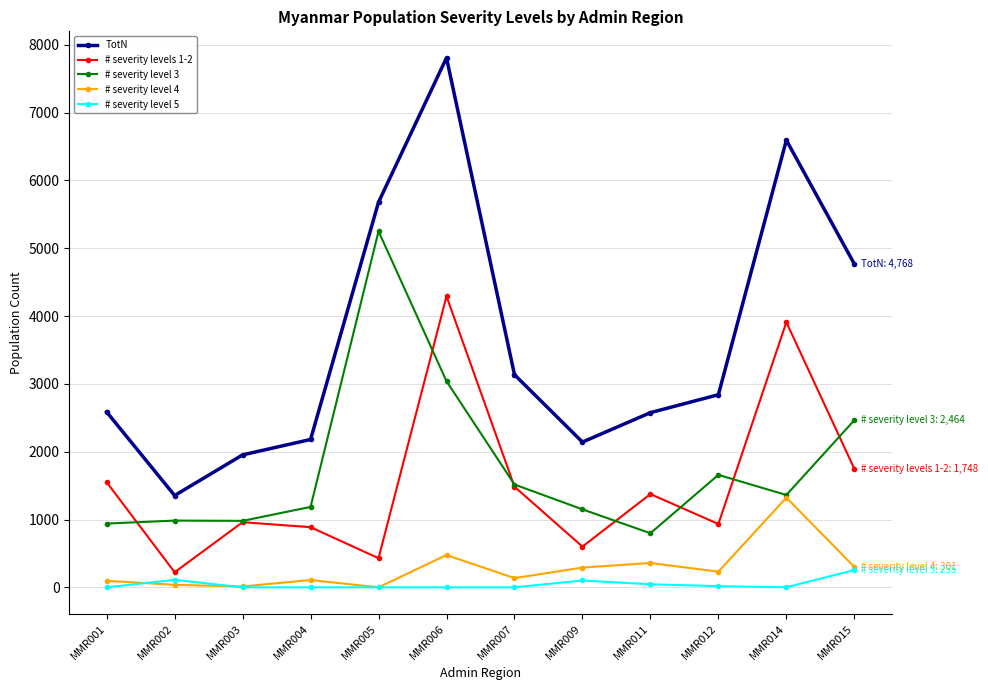

What is the spread (max minus min) of values at MMR006?

7808.4